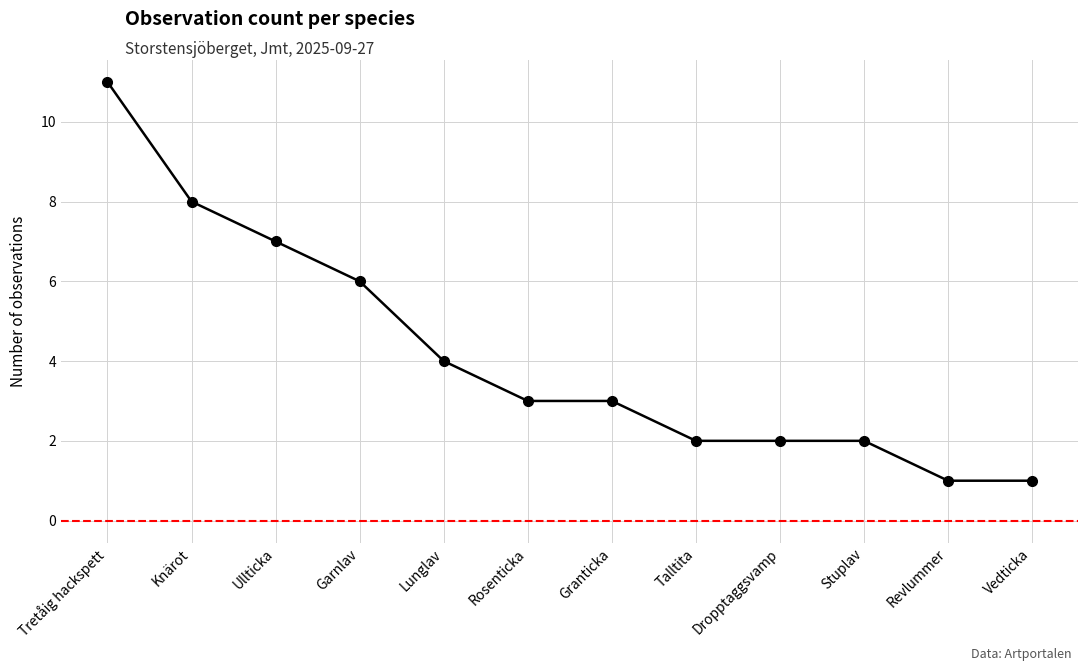

Is it true that the value at Granticka is 3?

True